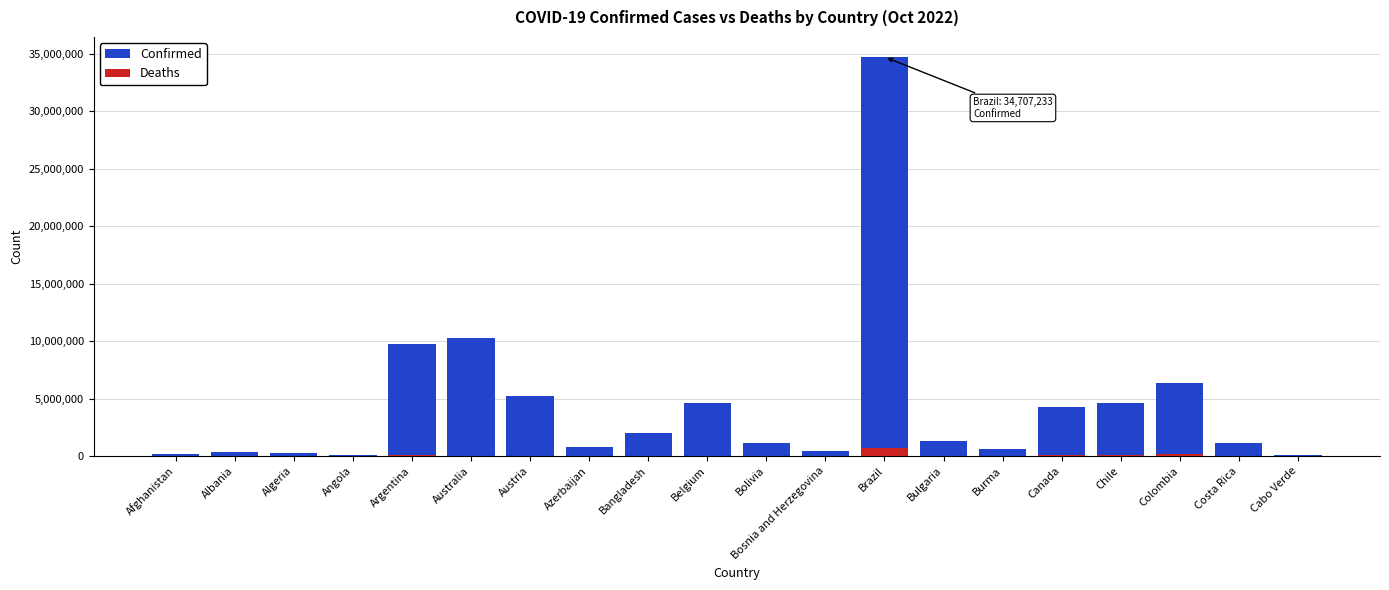

What is the label of the 20th bar from the left?

Cabo Verde